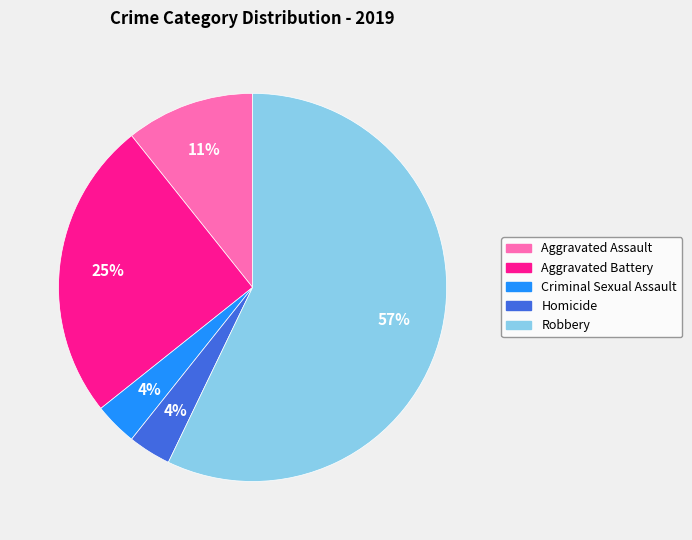

Combined, do Aggravated Assault and Aggravated Battery account for over 50%?

No